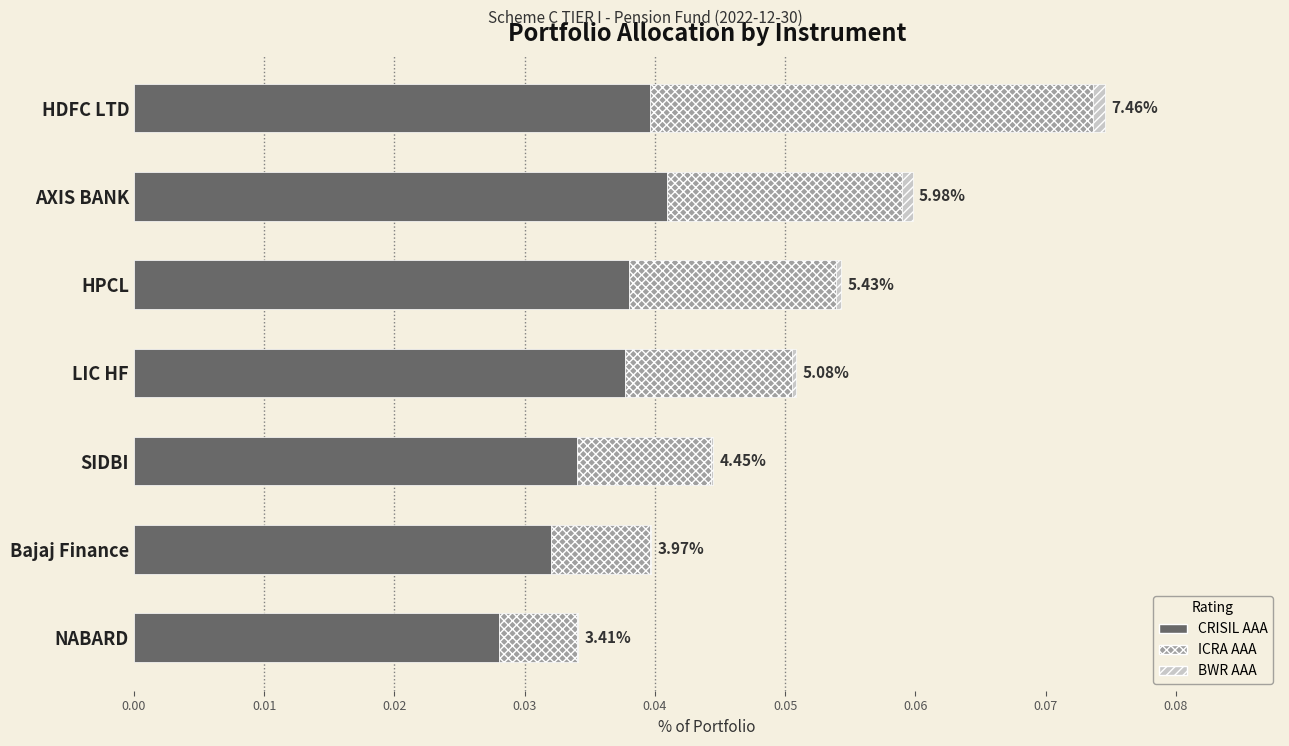

At which category is the sum across all series the highest?

HDFC LTD